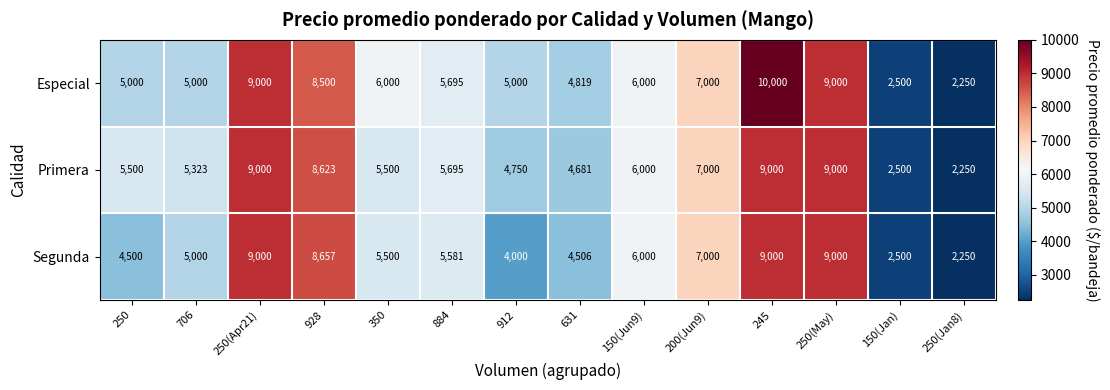

What is the difference between the Segunda values at 350 and 245?

3500